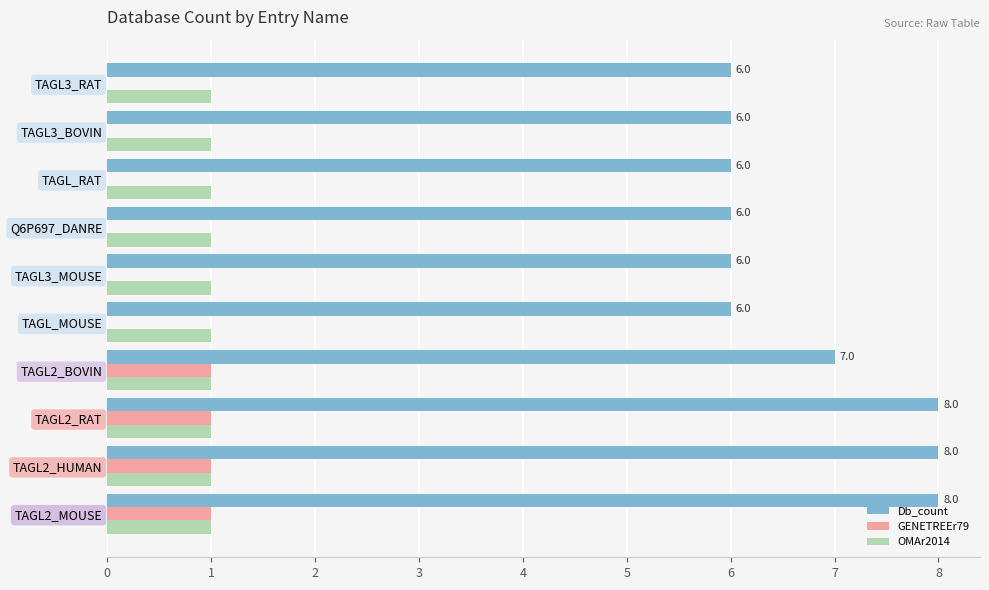

What is the sum of all OMAr2014 values?

10